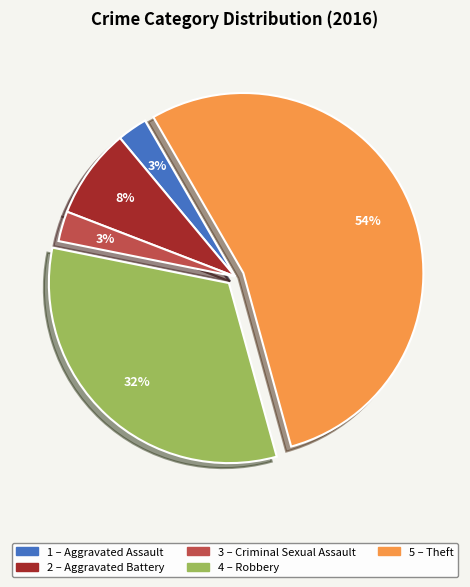

To the nearest percent, what is the difference between the largest and smallest slice percentages?

51%